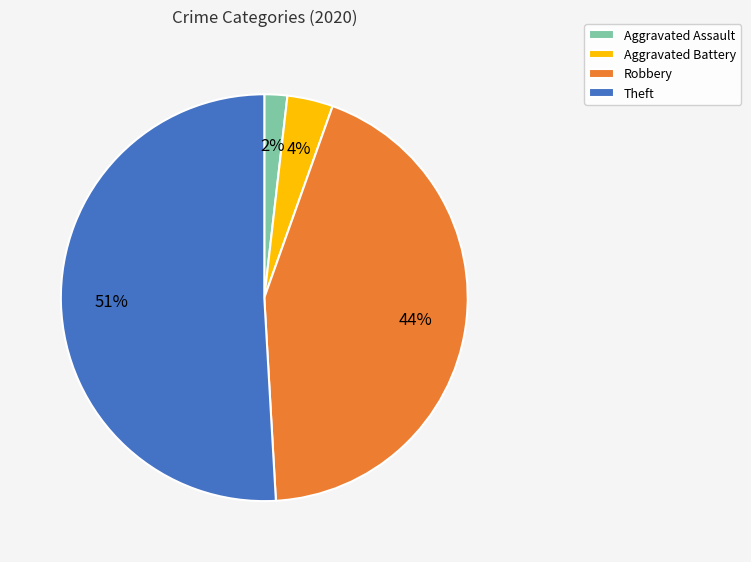

How many slices are in this pie chart?

4